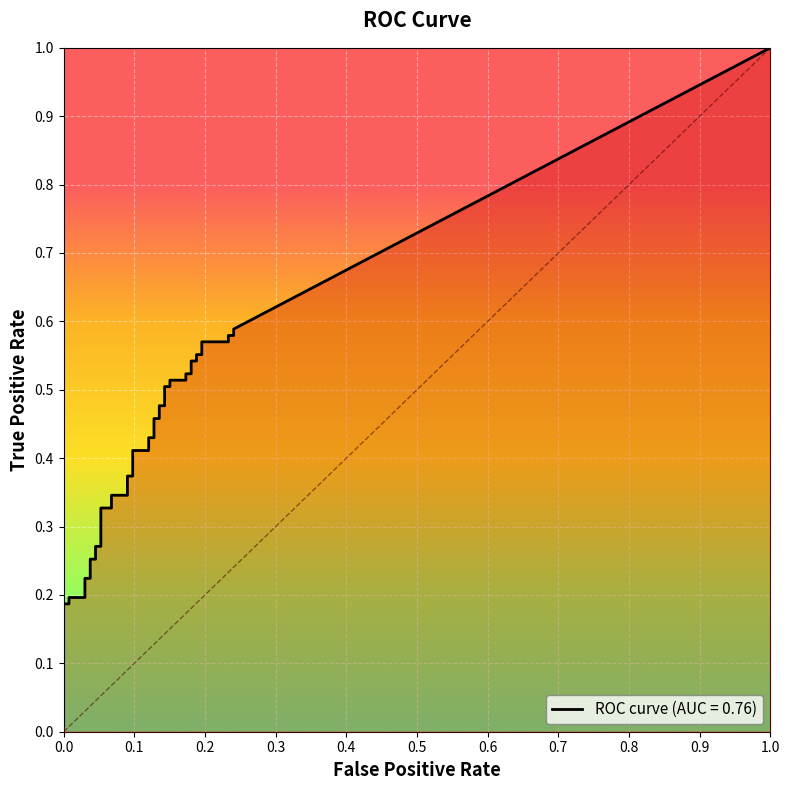

How many categories are shown in the chart?

40